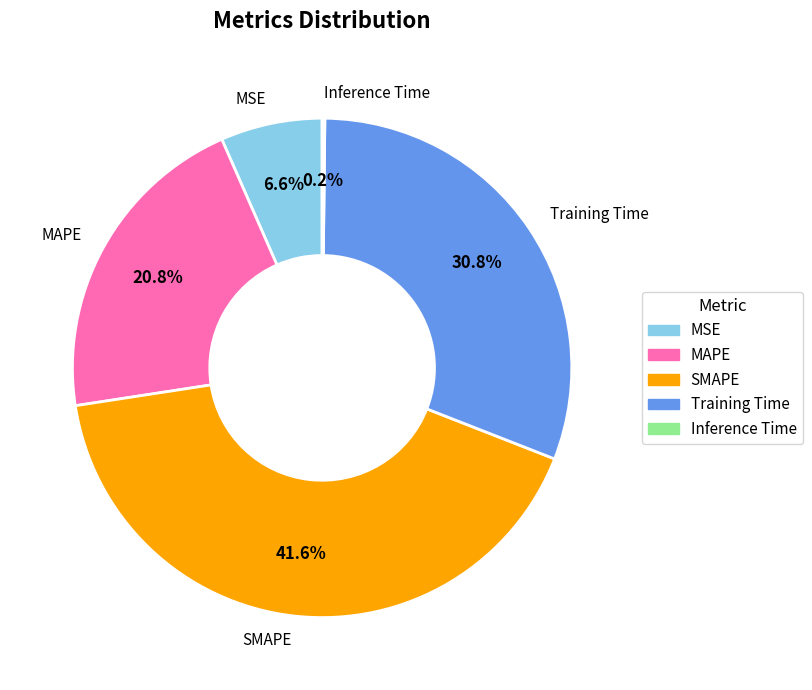

The Training Time slice represents 31% of the pie. True or false?

True